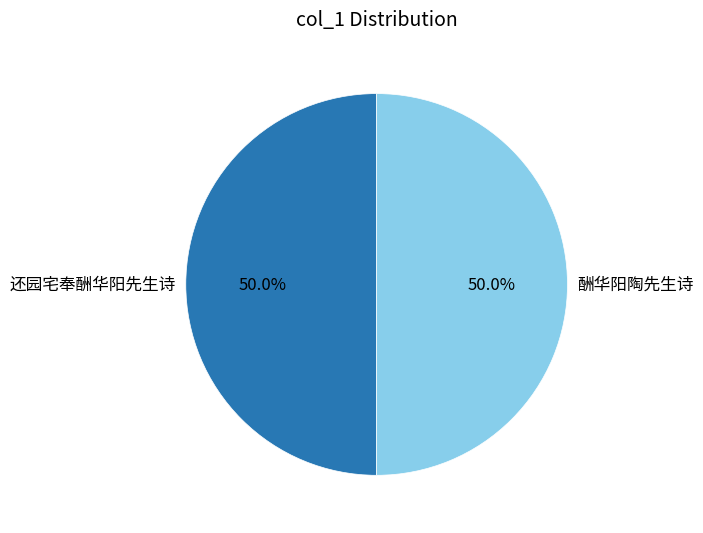

How many slices are in this pie chart?

2